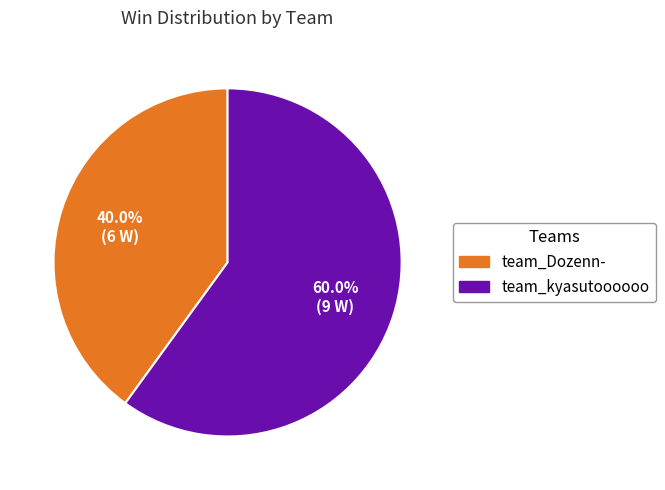

To the nearest percent, what percentage of the pie is team_Dozenn-?

40%